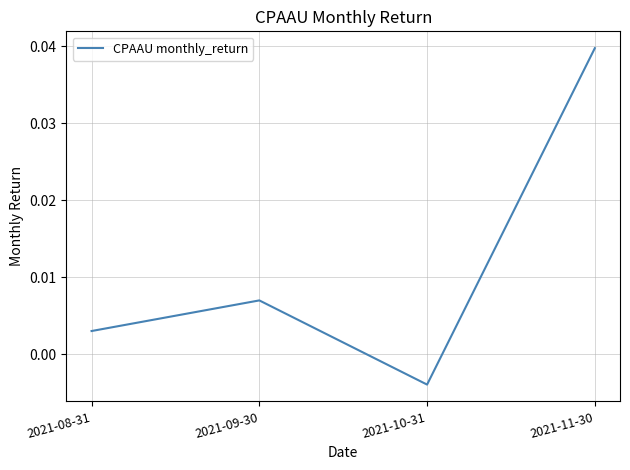

Which has a higher value, 2021-08-31 or 2021-10-31?

2021-08-31